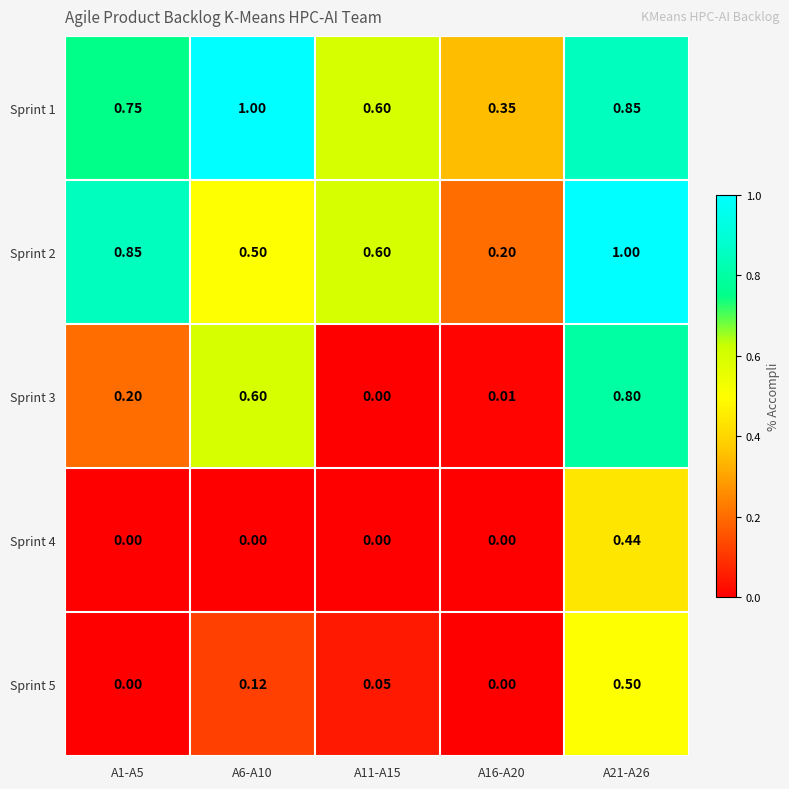

Is the value of Sprint 4 at A1-A5 greater than the value of Sprint 5 at A21-A26?

No